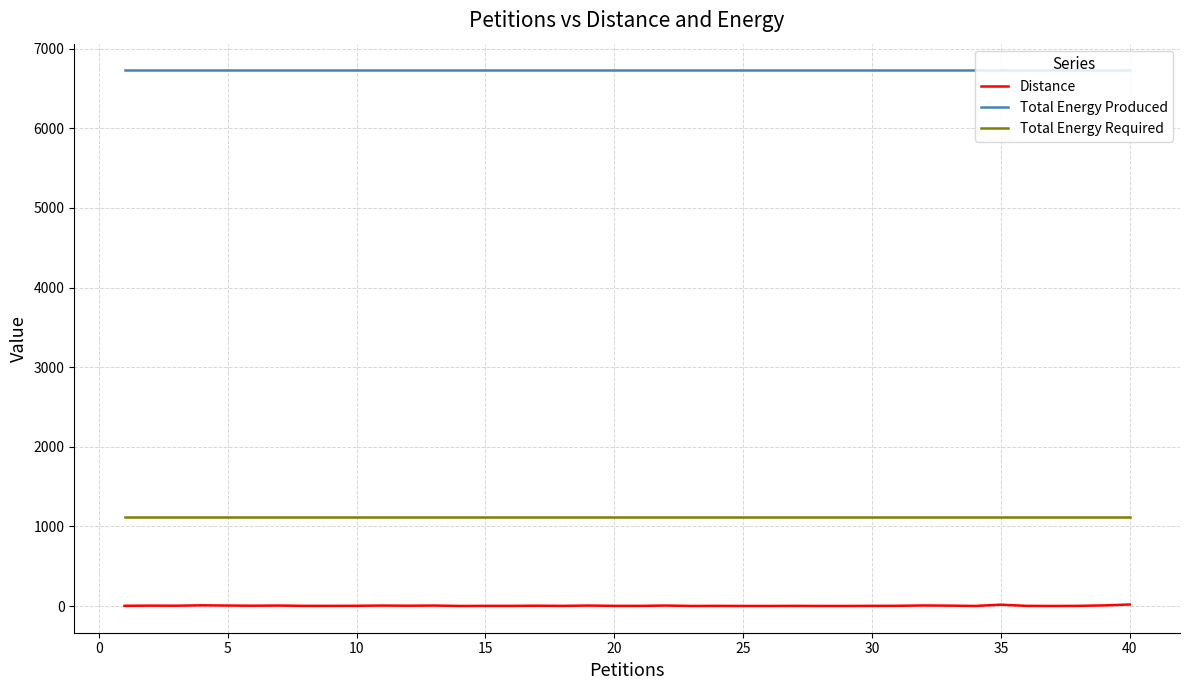

Which series has the largest range (max minus min)?

Distance